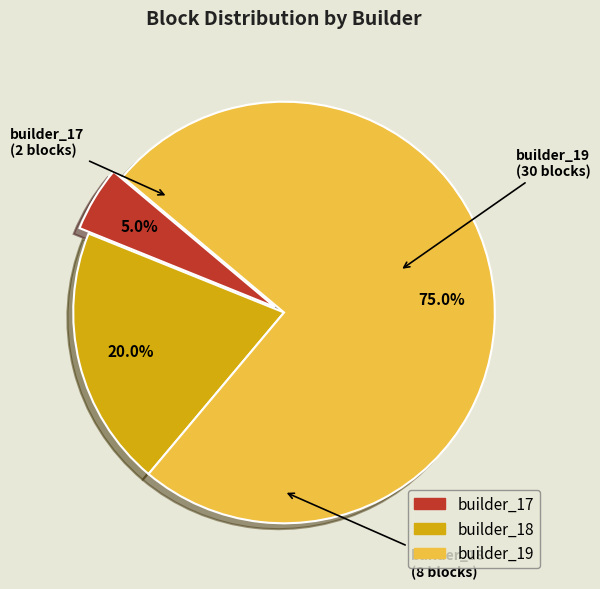

How many segments does this pie chart have?

3